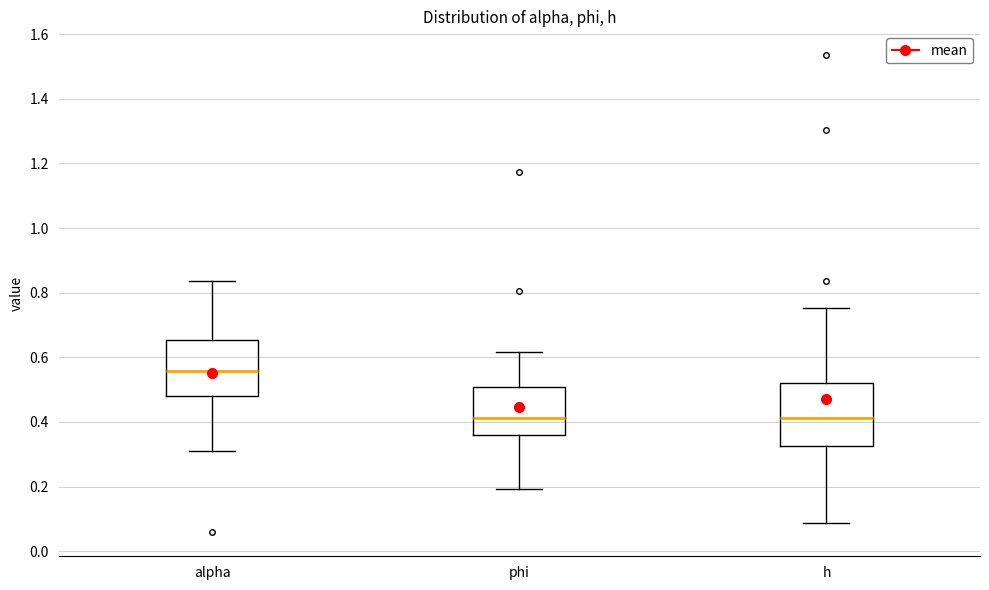

Which box has the highest median line?

alpha